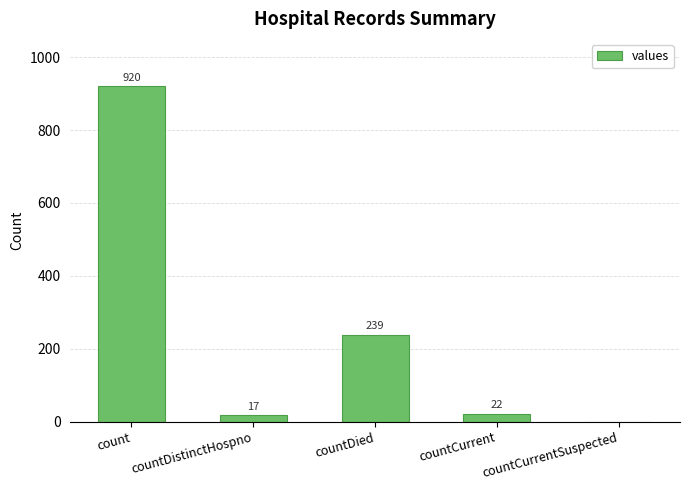

What is the maximum value shown in the chart?

920